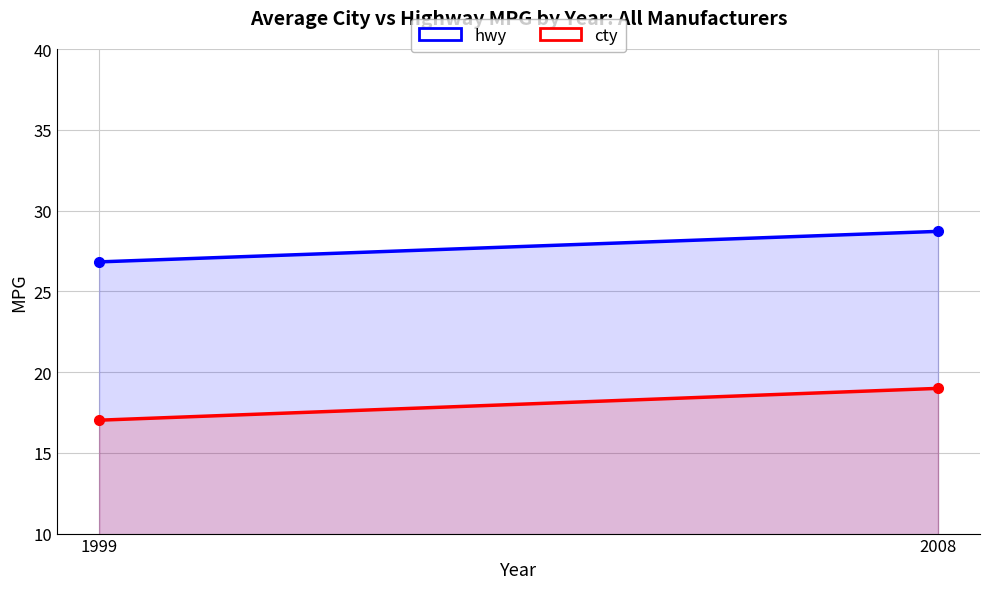

Reading left to right, extract all data points from this chart.

hwy: 26.8	28.7
cty: 17.0	19.0